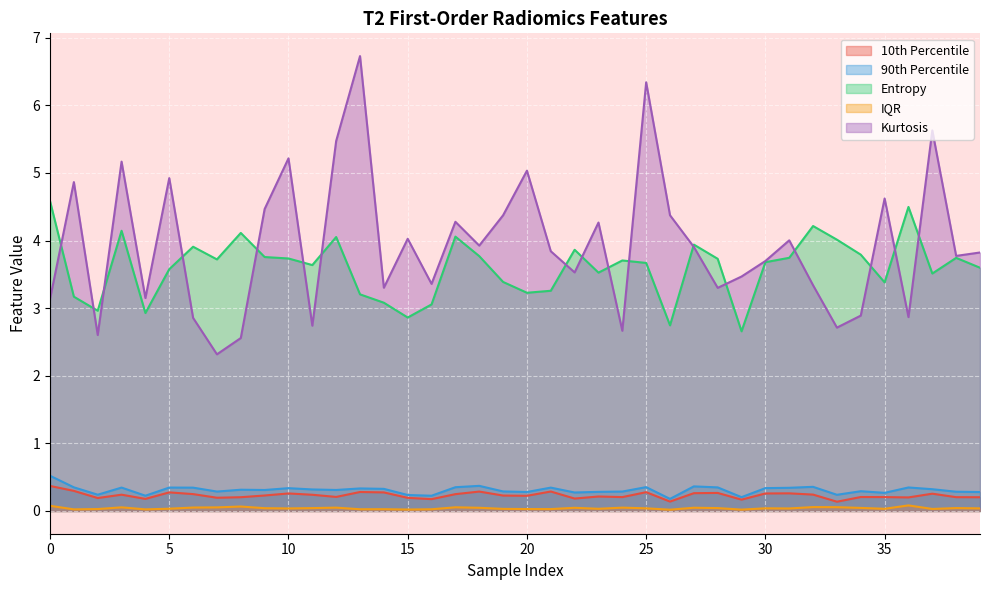

List the labels in order of t2_original_firstorder_Entropy value, largest first.

0, 36, 32, 3, 8, 17, 12, 33, 27, 6, 22, 34, 18, 9, 31, 38, 10, 28, 7, 24, 30, 25, 11, 39, 5, 23, 37, 19, 35, 21, 20, 13, 1, 14, 16, 2, 4, 15, 26, 29